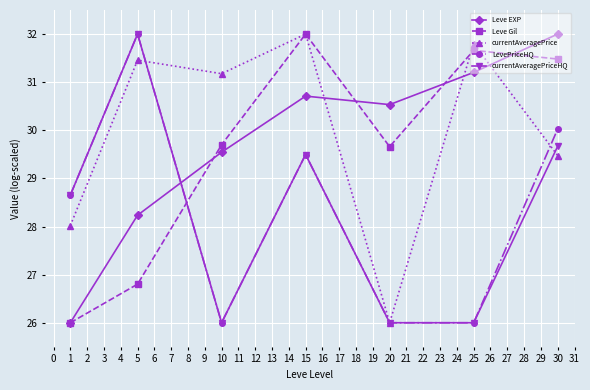

Between 1 and 20, which series saw the biggest shift?

Leve EXP